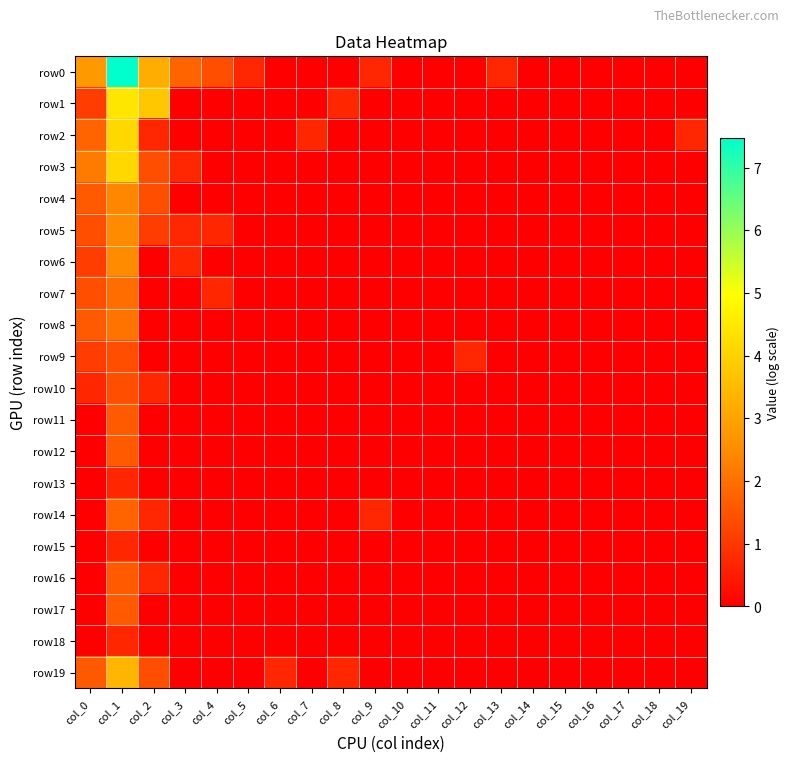

Reading left to right, transcribe all the data shown in this chart.

row0: col_0=2.8	col_1=7.5	col_2=3.2	col_3=1.8	col_4=1.4	col_5=0.7	col_6=0.0	col_7=0.0	col_8=0.0	col_9=0.7	col_10=0.0	col_11=0.0	col_12=0.0	col_13=0.7	col_14=0.0	col_15=0.0	col_16=0.0	col_17=0.0	col_18=0.0	col_19=0.0
row1: col_0=1.1	col_1=4.5	col_2=3.8	col_3=0.0	col_4=0.0	col_5=0.0	col_6=0.0	col_7=0.0	col_8=0.7	col_9=0.0	col_10=0.0	col_11=0.0	col_12=0.0	col_13=0.0	col_14=0.0	col_15=0.0	col_16=0.0	col_17=0.0	col_18=0.0	col_19=0.0
row2: col_0=1.8	col_1=4.1	col_2=0.7	col_3=0.0	col_4=0.0	col_5=0.0	col_6=0.0	col_7=0.7	col_8=0.0	col_9=0.0	col_10=0.0	col_11=0.0	col_12=0.0	col_13=0.0	col_14=0.0	col_15=0.0	col_16=0.0	col_17=0.0	col_18=0.0	col_19=0.7
row3: col_0=2.2	col_1=4.1	col_2=1.4	col_3=0.7	col_4=0.0	col_5=0.0	col_6=0.0	col_7=0.0	col_8=0.0	col_9=0.0	col_10=0.0	col_11=0.0	col_12=0.0	col_13=0.0	col_14=0.0	col_15=0.0	col_16=0.0	col_17=0.0	col_18=0.0	col_19=0.0
row4: col_0=1.6	col_1=2.4	col_2=1.4	col_3=0.0	col_4=0.0	col_5=0.0	col_6=0.0	col_7=0.0	col_8=0.0	col_9=0.0	col_10=0.0	col_11=0.0	col_12=0.0	col_13=0.0	col_14=0.0	col_15=0.0	col_16=0.0	col_17=0.0	col_18=0.0	col_19=0.0
row5: col_0=1.4	col_1=2.5	col_2=1.1	col_3=0.7	col_4=0.7	col_5=0.0	col_6=0.0	col_7=0.0	col_8=0.0	col_9=0.0	col_10=0.0	col_11=0.0	col_12=0.0	col_13=0.0	col_14=0.0	col_15=0.0	col_16=0.0	col_17=0.0	col_18=0.0	col_19=0.0
row6: col_0=1.1	col_1=2.5	col_2=0.0	col_3=0.7	col_4=0.0	col_5=0.0	col_6=0.0	col_7=0.0	col_8=0.0	col_9=0.0	col_10=0.0	col_11=0.0	col_12=0.0	col_13=0.0	col_14=0.0	col_15=0.0	col_16=0.0	col_17=0.0	col_18=0.0	col_19=0.0
row7: col_0=1.4	col_1=1.9	col_2=0.0	col_3=0.0	col_4=0.7	col_5=0.0	col_6=0.0	col_7=0.0	col_8=0.0	col_9=0.0	col_10=0.0	col_11=0.0	col_12=0.0	col_13=0.0	col_14=0.0	col_15=0.0	col_16=0.0	col_17=0.0	col_18=0.0	col_19=0.0
row8: col_0=1.6	col_1=2.1	col_2=0.0	col_3=0.0	col_4=0.0	col_5=0.0	col_6=0.0	col_7=0.0	col_8=0.0	col_9=0.0	col_10=0.0	col_11=0.0	col_12=0.0	col_13=0.0	col_14=0.0	col_15=0.0	col_16=0.0	col_17=0.0	col_18=0.0	col_19=0.0
row9: col_0=1.1	col_1=1.4	col_2=0.0	col_3=0.0	col_4=0.0	col_5=0.0	col_6=0.0	col_7=0.0	col_8=0.0	col_9=0.0	col_10=0.0	col_11=0.0	col_12=0.7	col_13=0.0	col_14=0.0	col_15=0.0	col_16=0.0	col_17=0.0	col_18=0.0	col_19=0.0
row10: col_0=0.7	col_1=1.4	col_2=0.7	col_3=0.0	col_4=0.0	col_5=0.0	col_6=0.0	col_7=0.0	col_8=0.0	col_9=0.0	col_10=0.0	col_11=0.0	col_12=0.0	col_13=0.0	col_14=0.0	col_15=0.0	col_16=0.0	col_17=0.0	col_18=0.0	col_19=0.0
row11: col_0=0.0	col_1=1.6	col_2=0.0	col_3=0.0	col_4=0.0	col_5=0.0	col_6=0.0	col_7=0.0	col_8=0.0	col_9=0.0	col_10=0.0	col_11=0.0	col_12=0.0	col_13=0.0	col_14=0.0	col_15=0.0	col_16=0.0	col_17=0.0	col_18=0.0	col_19=0.0
row12: col_0=0.0	col_1=1.6	col_2=0.0	col_3=0.0	col_4=0.0	col_5=0.0	col_6=0.0	col_7=0.0	col_8=0.0	col_9=0.0	col_10=0.0	col_11=0.0	col_12=0.0	col_13=0.0	col_14=0.0	col_15=0.0	col_16=0.0	col_17=0.0	col_18=0.0	col_19=0.0
row13: col_0=0.0	col_1=0.7	col_2=0.0	col_3=0.0	col_4=0.0	col_5=0.0	col_6=0.0	col_7=0.0	col_8=0.0	col_9=0.0	col_10=0.0	col_11=0.0	col_12=0.0	col_13=0.0	col_14=0.0	col_15=0.0	col_16=0.0	col_17=0.0	col_18=0.0	col_19=0.0
row14: col_0=0.0	col_1=1.8	col_2=0.7	col_3=0.0	col_4=0.0	col_5=0.0	col_6=0.0	col_7=0.0	col_8=0.0	col_9=0.7	col_10=0.0	col_11=0.0	col_12=0.0	col_13=0.0	col_14=0.0	col_15=0.0	col_16=0.0	col_17=0.0	col_18=0.0	col_19=0.0
row15: col_0=0.0	col_1=0.7	col_2=0.0	col_3=0.0	col_4=0.0	col_5=0.0	col_6=0.0	col_7=0.0	col_8=0.0	col_9=0.0	col_10=0.0	col_11=0.0	col_12=0.0	col_13=0.0	col_14=0.0	col_15=0.0	col_16=0.0	col_17=0.0	col_18=0.0	col_19=0.0
row16: col_0=0.0	col_1=1.6	col_2=0.7	col_3=0.0	col_4=0.0	col_5=0.0	col_6=0.0	col_7=0.0	col_8=0.0	col_9=0.0	col_10=0.0	col_11=0.0	col_12=0.0	col_13=0.0	col_14=0.0	col_15=0.0	col_16=0.0	col_17=0.0	col_18=0.0	col_19=0.0
row17: col_0=0.0	col_1=1.6	col_2=0.0	col_3=0.0	col_4=0.0	col_5=0.0	col_6=0.0	col_7=0.0	col_8=0.0	col_9=0.0	col_10=0.0	col_11=0.0	col_12=0.0	col_13=0.0	col_14=0.0	col_15=0.0	col_16=0.0	col_17=0.0	col_18=0.0	col_19=0.0
row18: col_0=0.0	col_1=0.7	col_2=0.0	col_3=0.0	col_4=0.0	col_5=0.0	col_6=0.0	col_7=0.0	col_8=0.0	col_9=0.0	col_10=0.0	col_11=0.0	col_12=0.0	col_13=0.0	col_14=0.0	col_15=0.0	col_16=0.0	col_17=0.0	col_18=0.0	col_19=0.0
row19: col_0=1.6	col_1=3.4	col_2=1.4	col_3=0.0	col_4=0.0	col_5=0.0	col_6=0.7	col_7=0.0	col_8=0.7	col_9=0.0	col_10=0.0	col_11=0.0	col_12=0.0	col_13=0.0	col_14=0.0	col_15=0.0	col_16=0.0	col_17=0.0	col_18=0.0	col_19=0.0